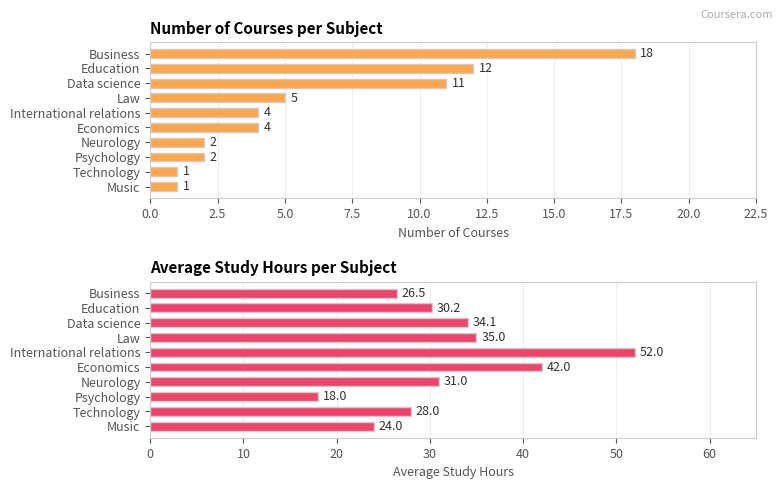

What is the approximate value of Avg Hours at Psychology?

18.0